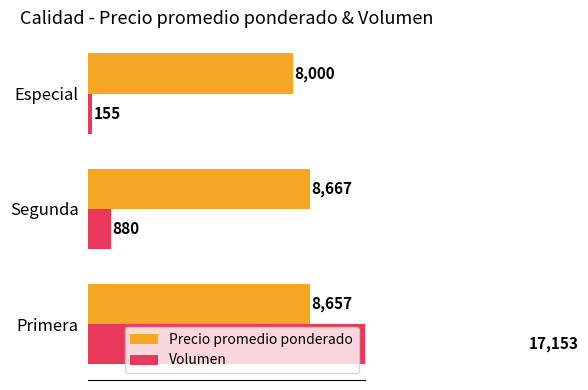

Rank the series by their average value, from highest to lowest.

Precio promedio ponderado, Volumen